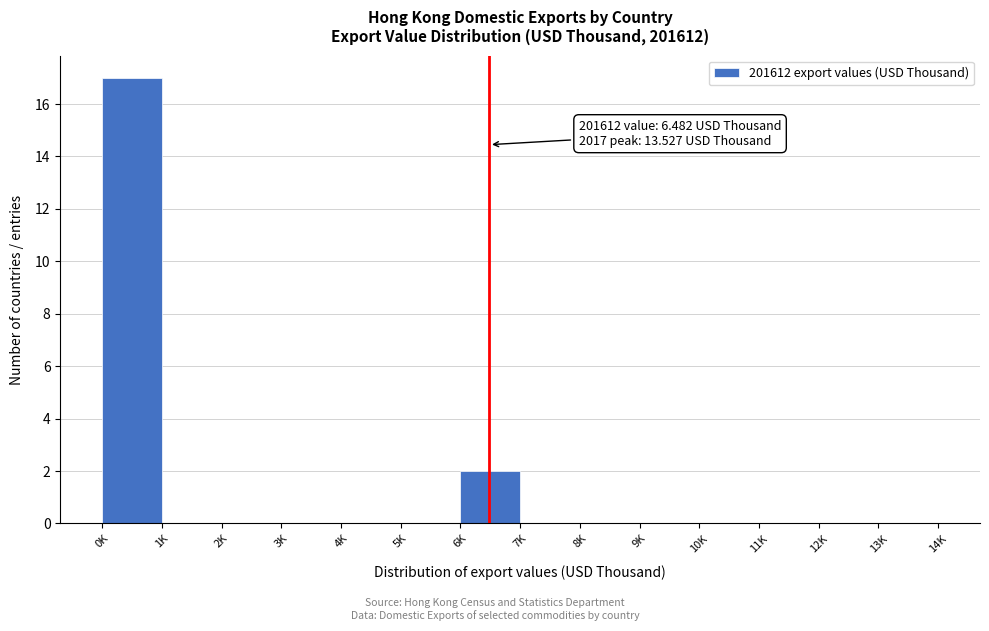

Reading left to right, list all the values displayed in this chart.

0K=17	1K=0	2K=0	3K=0	4K=0	5K=0	6K=2	7K=0	8K=0	9K=0	10K=0	11K=0	12K=0	13K=0